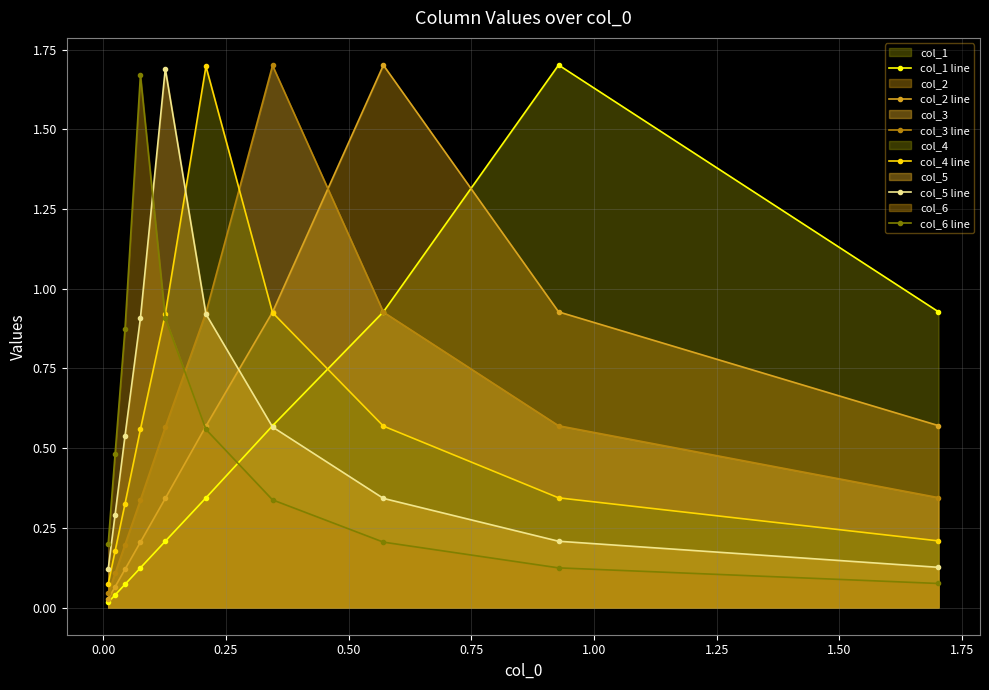

How many times do col_3 line and col_6 line cross each other?

1